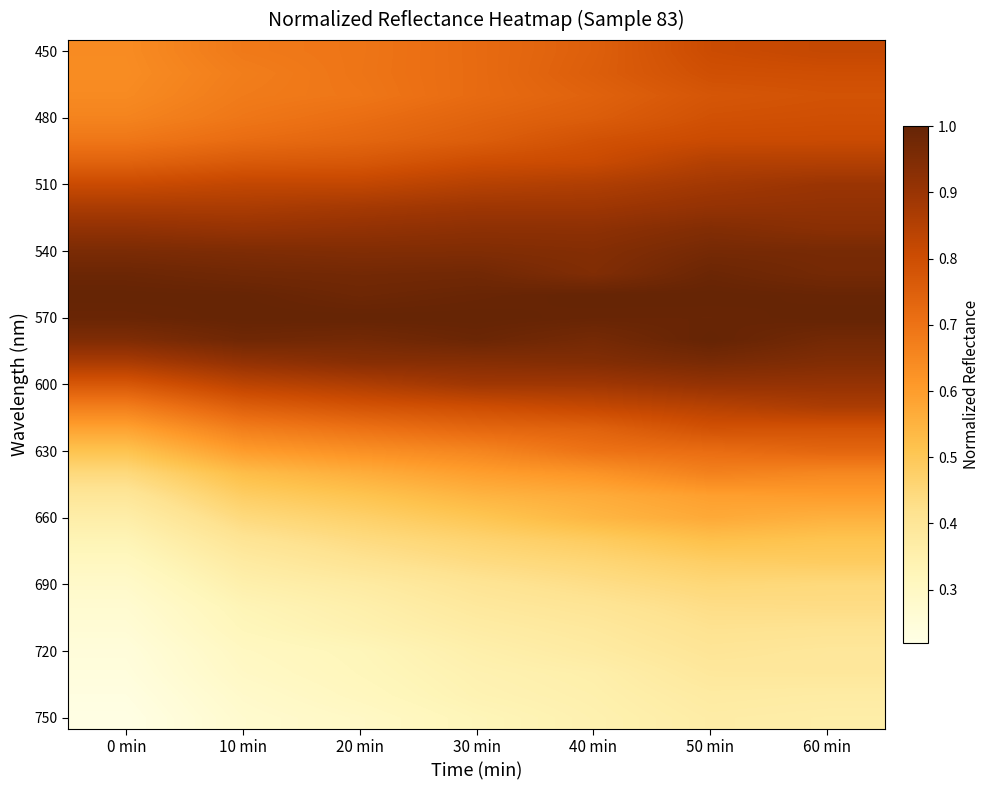

Which has a higher value, 0 min or 30 min?

30 min